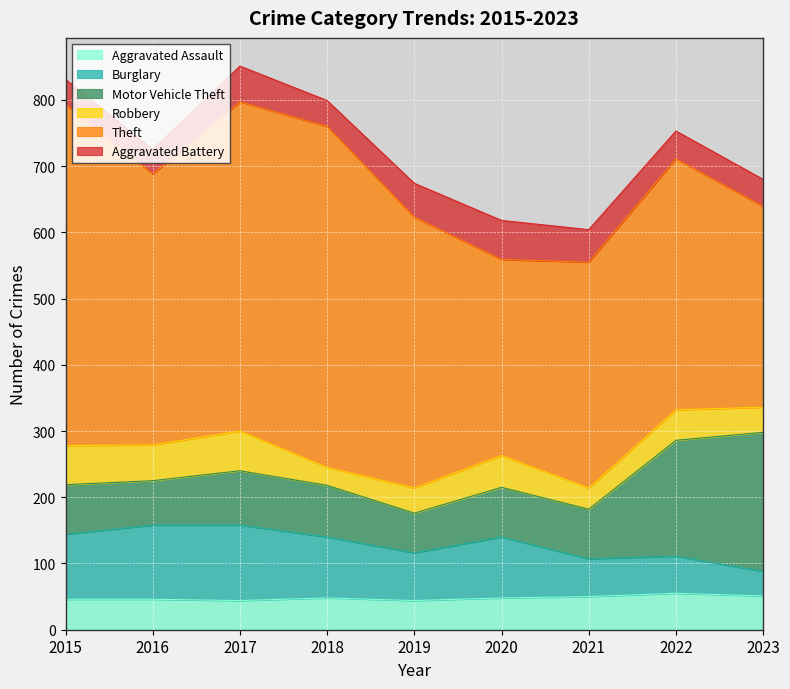

What is the difference between the highest and lowest values at 2018?

488